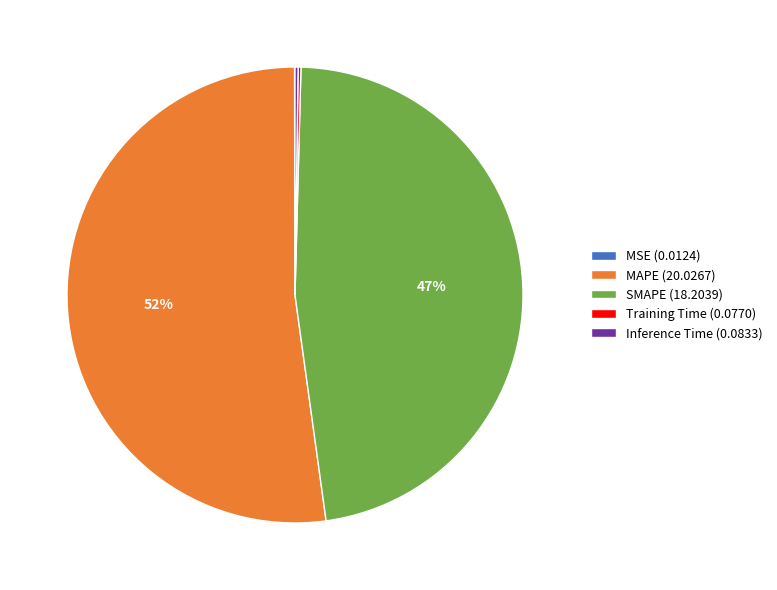

To the nearest percent, what is the average slice percentage?

20%